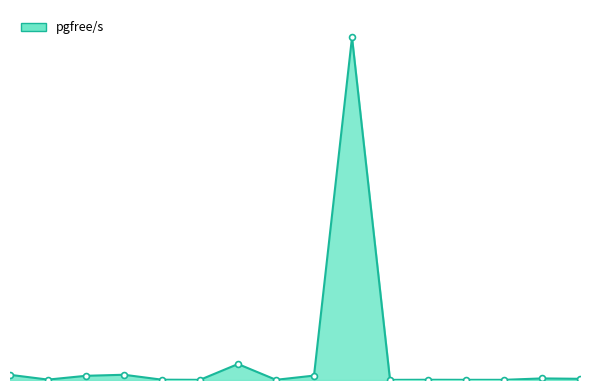

Is this an area chart (filled region under the line)?

Yes